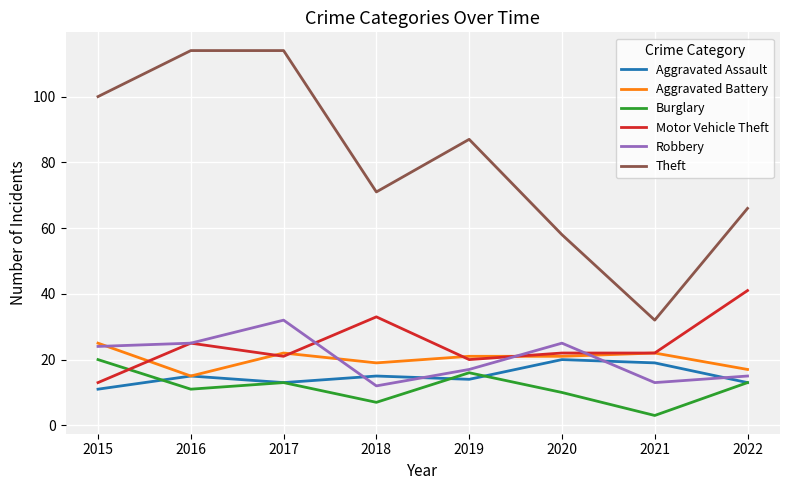

What is the total value across all series at 2015?

193